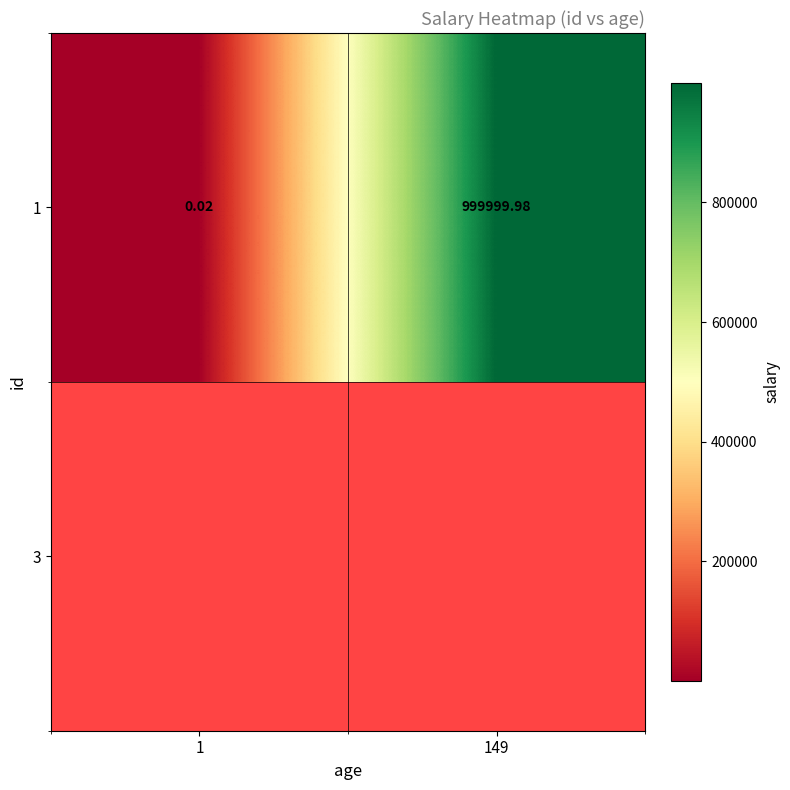

Which has a higher value, 1 or 149?

149